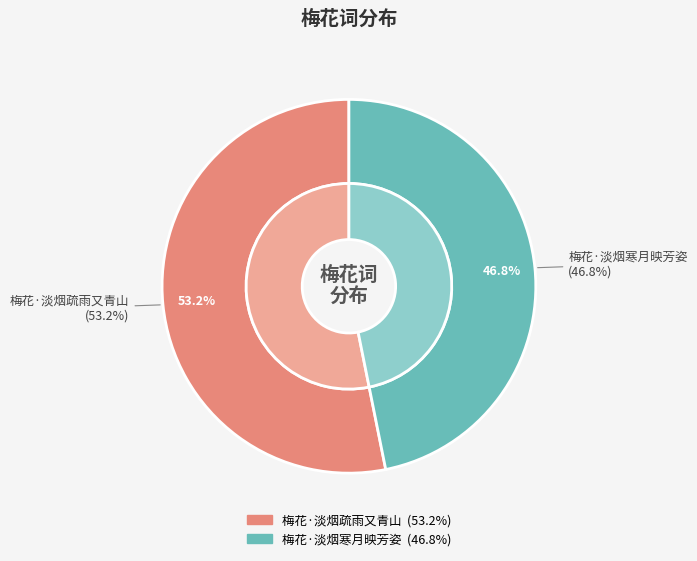

What is the largest slice in the pie chart?

梅花·淡烟疏雨又青山